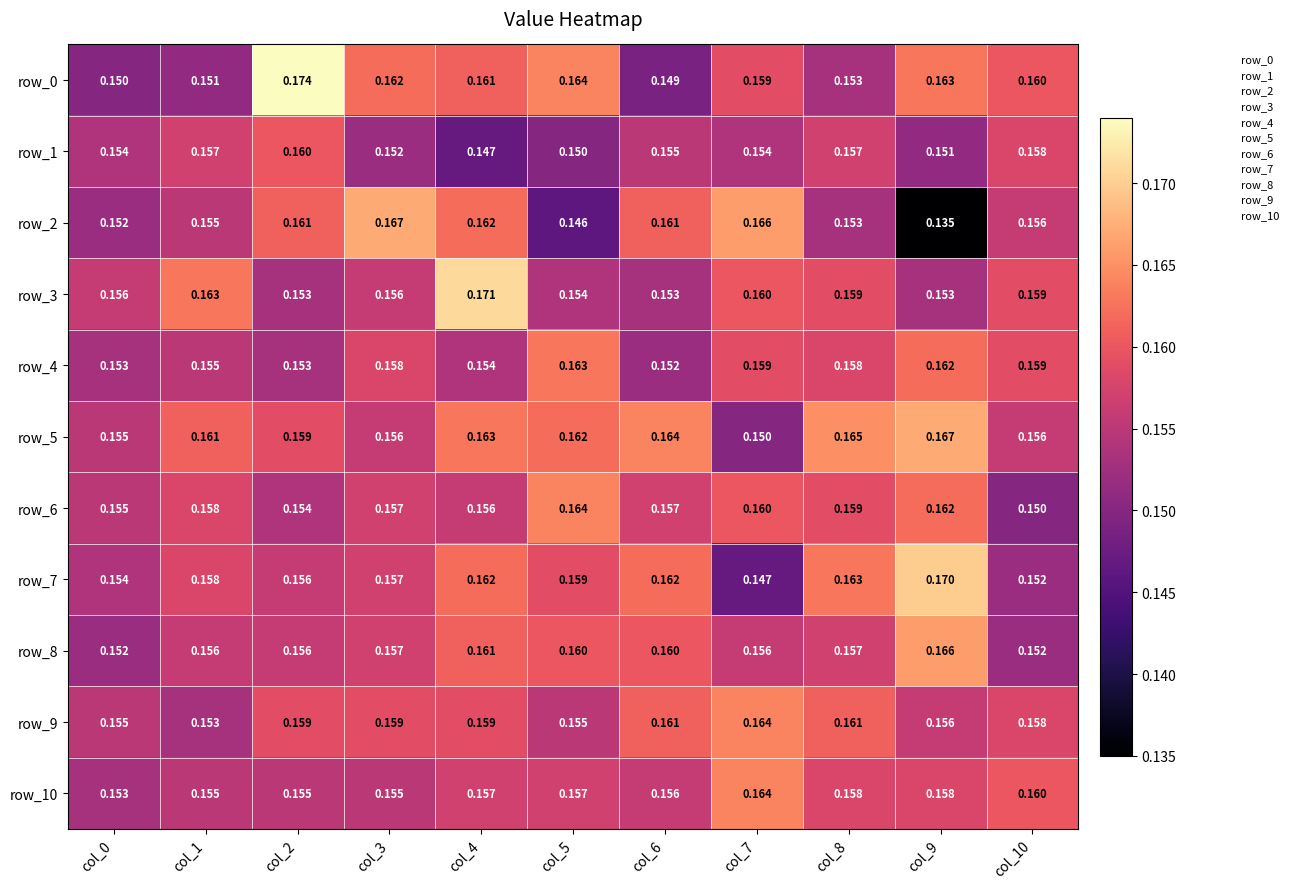

What is the average value of the row_8 series?

0.2